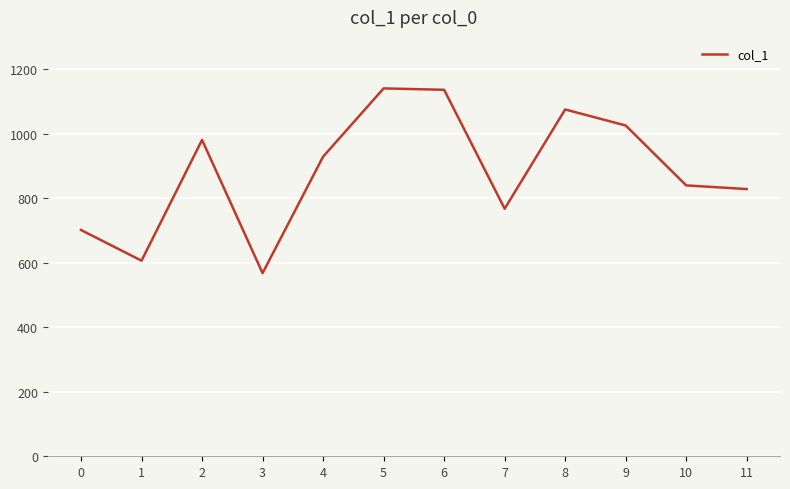

What is the maximum value shown in the chart?

1140.3